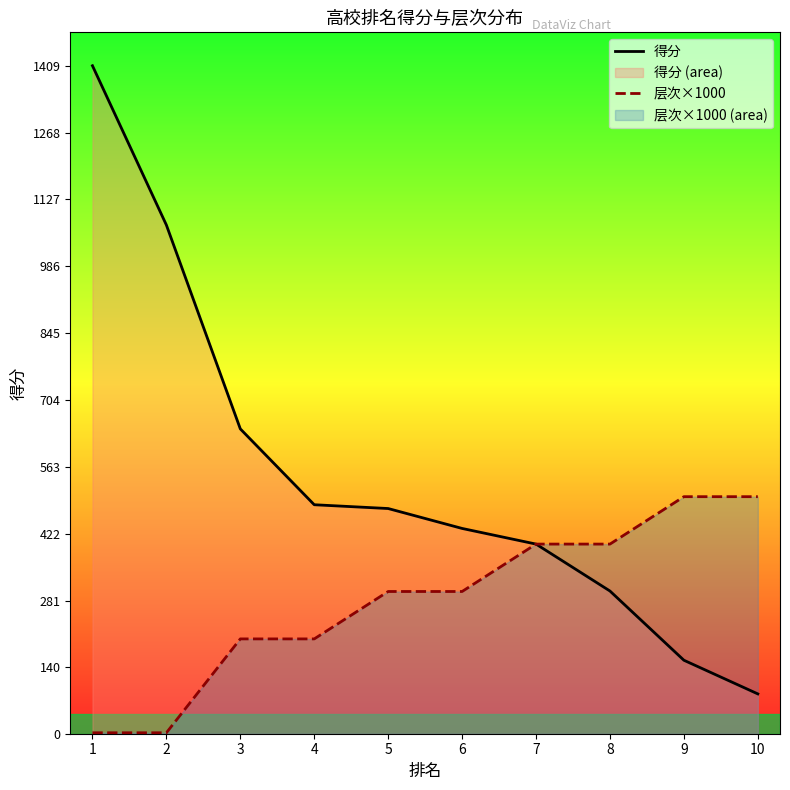

True or false: 得分 and 层次×1000 intersect in this chart.

False